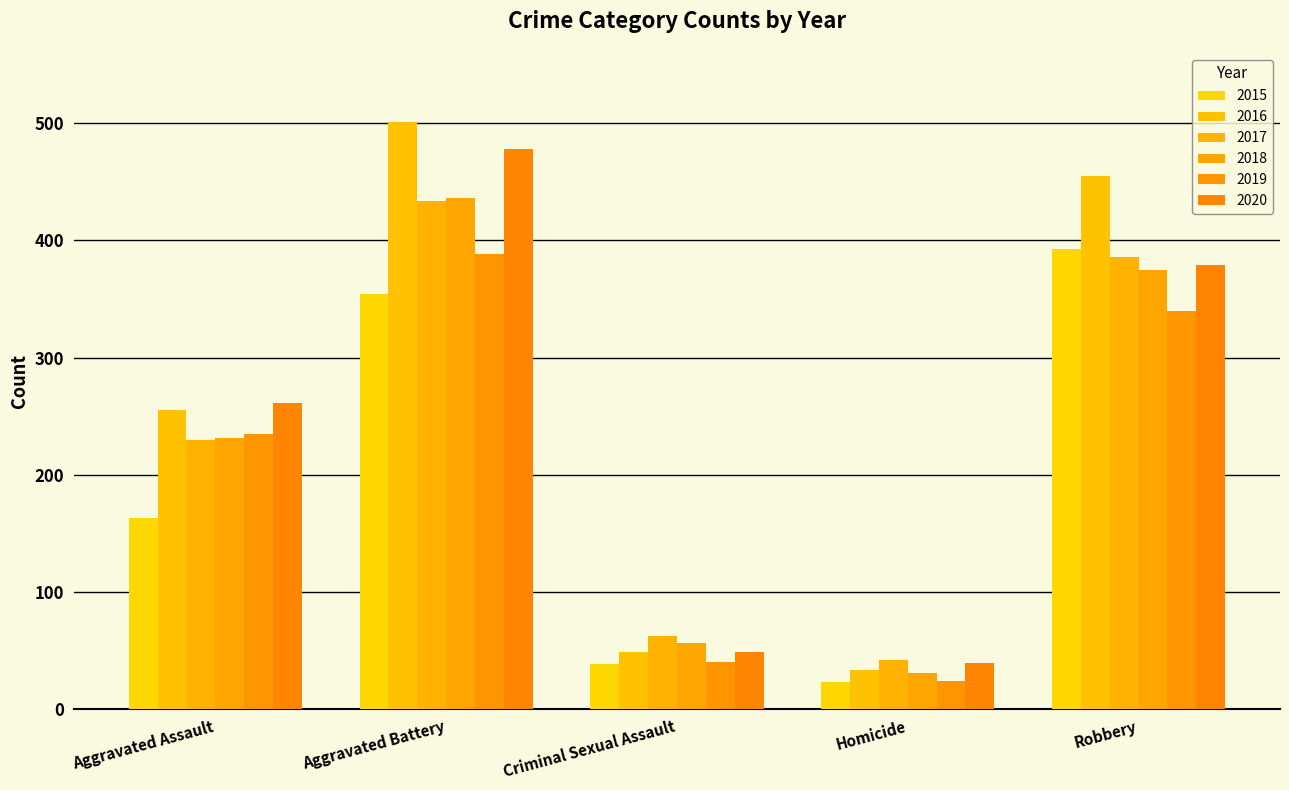

Are the bars horizontal?

No